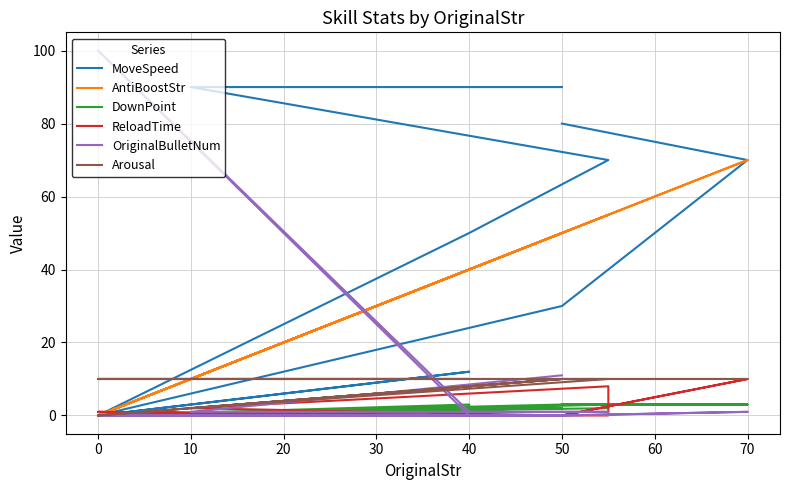

The value of MoveSpeed at 50 is 30.0. True or false?

True